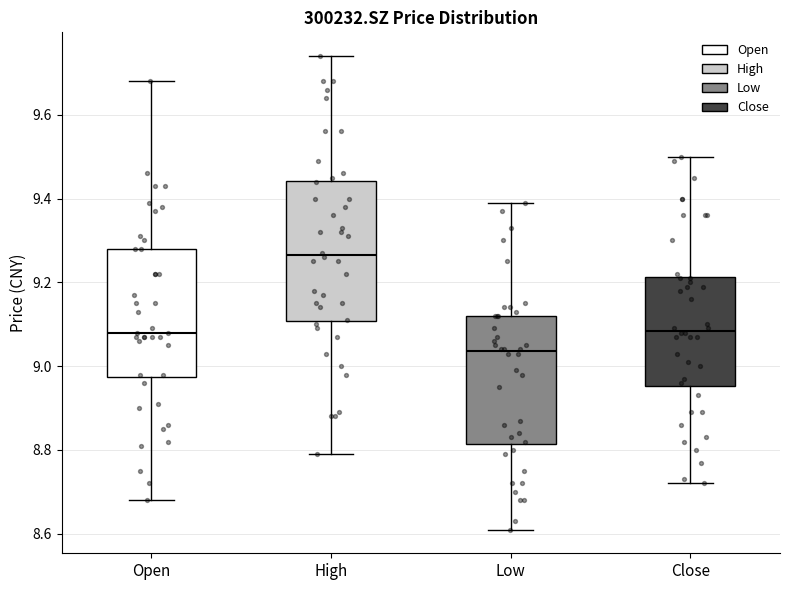

Reading left to right, read every box against the y-axis: the position of its median line, the range the box covers, and the ends of its whiskers. The values are not printed on the chart, so give them approximately, as read against the axis.

Open: median 9.08, box 8.98 to 9.28, whiskers 8.68 to 9.68
High: median 9.26, box 9.10 to 9.44, whiskers 8.80 to 9.74
Low: median 9.04, box 8.82 to 9.12, whiskers 8.62 to 9.40
Close: median 9.08, box 8.96 to 9.22, whiskers 8.72 to 9.50